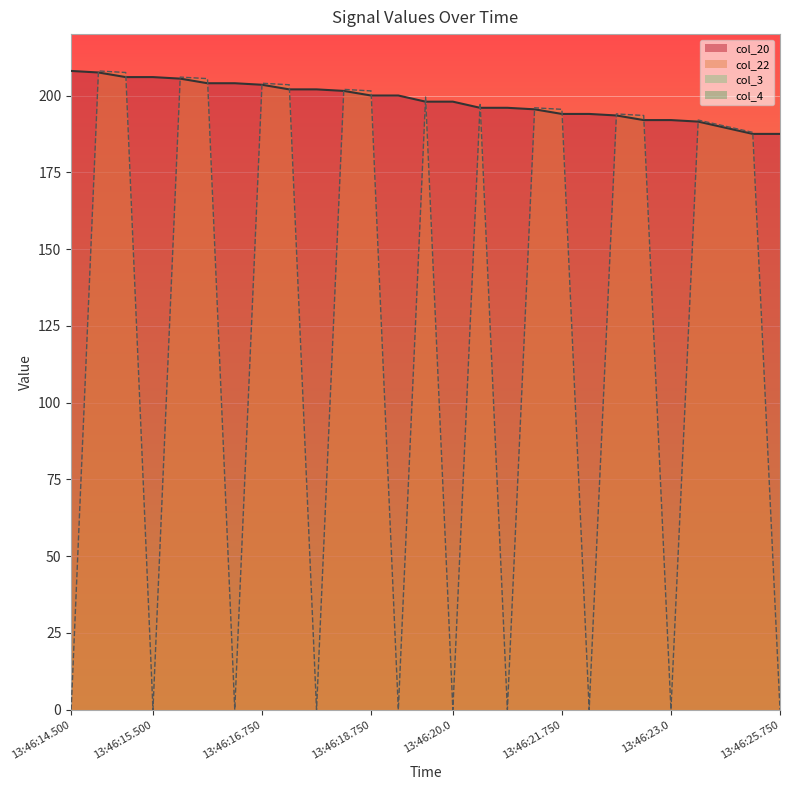

Which series ends up on top after the final intersection of col_22 and col_20?

col_20